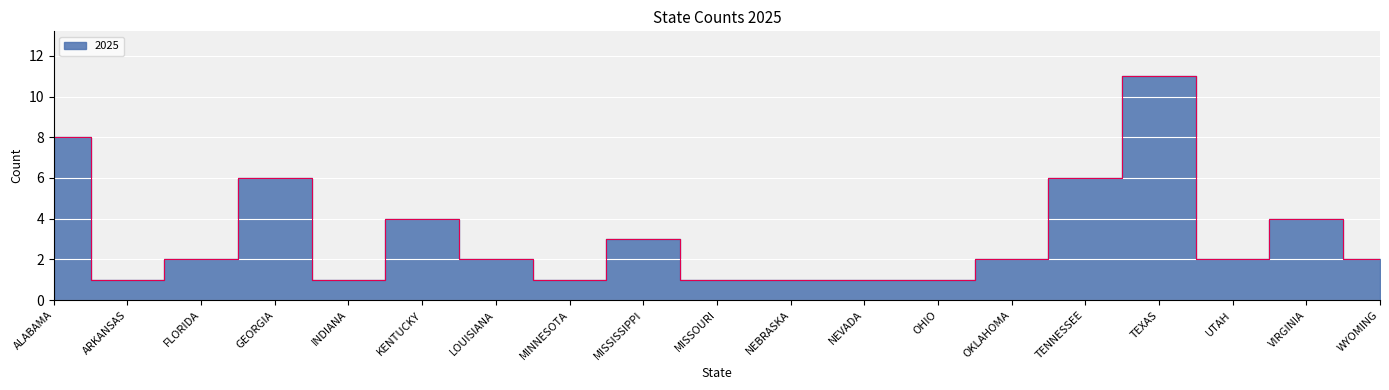

The value at GEORGIA is 3. True or false?

False